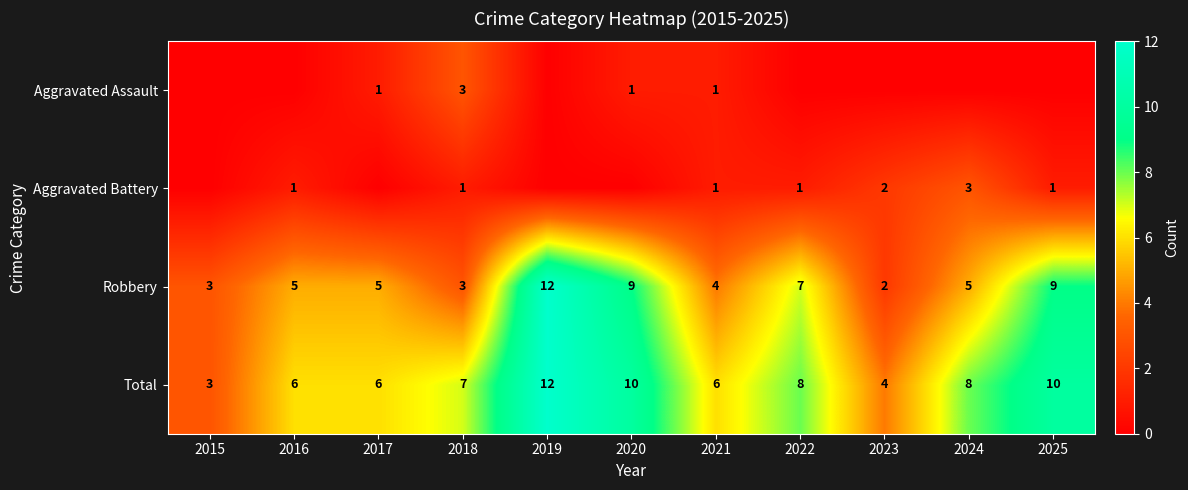

What is the approximate value of Robbery at 2018, to the nearest 5?

5